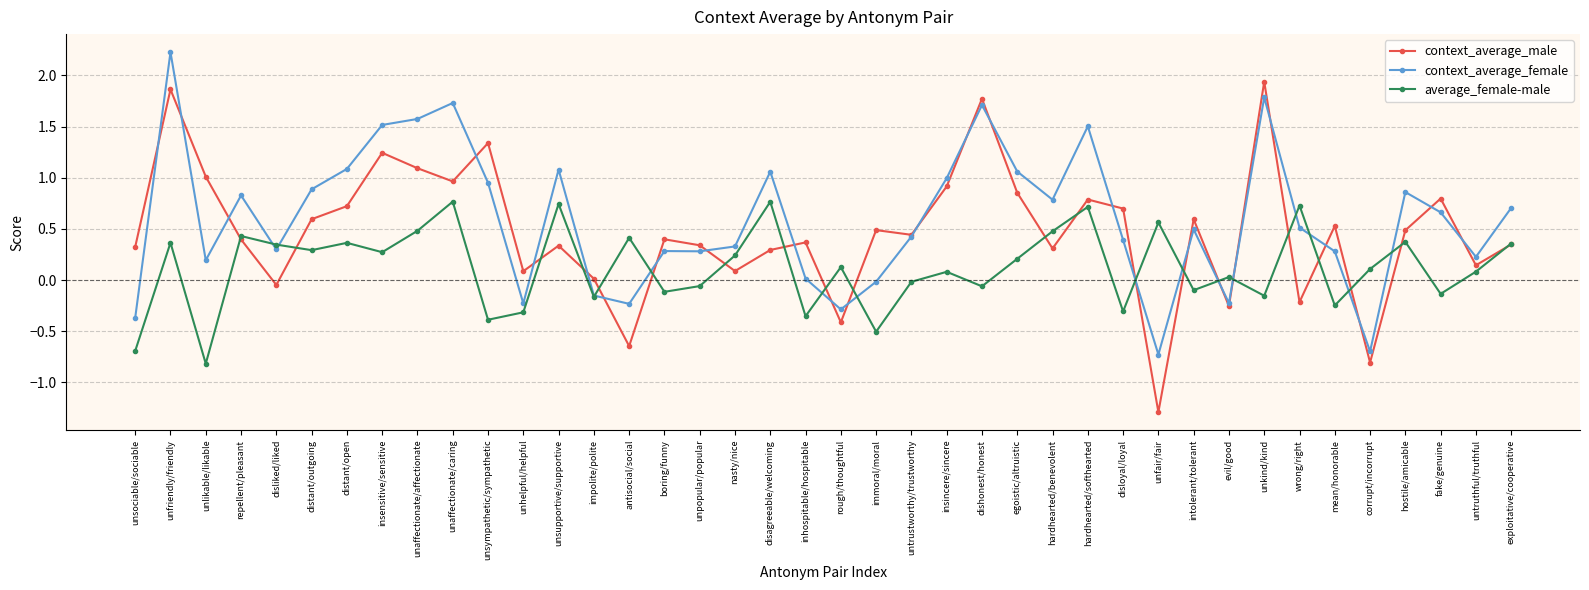

Does the chart have visible grid lines?

Yes